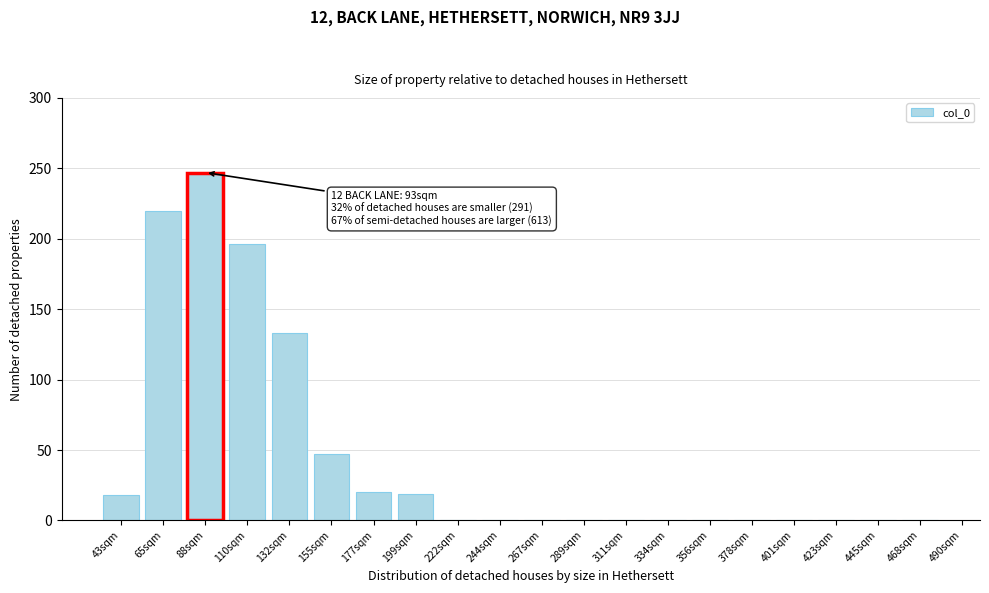

Is it true that the value at 177sqm is 10?

False